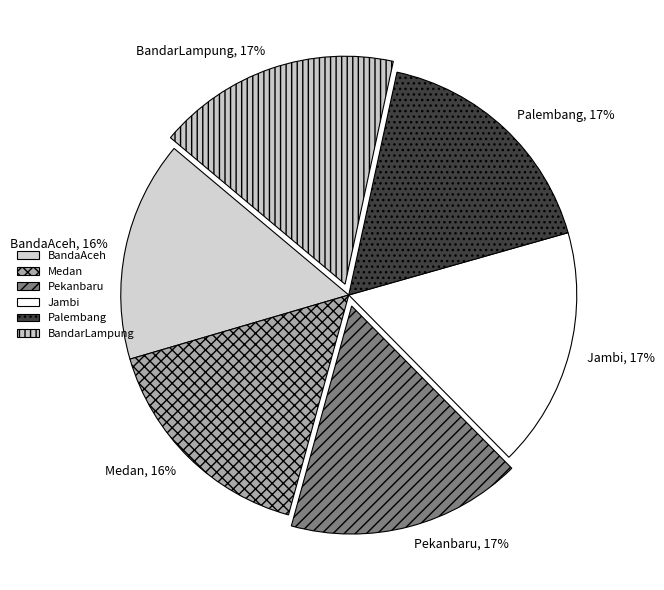

Is it true that BandarLampung is 17% of the pie?

True